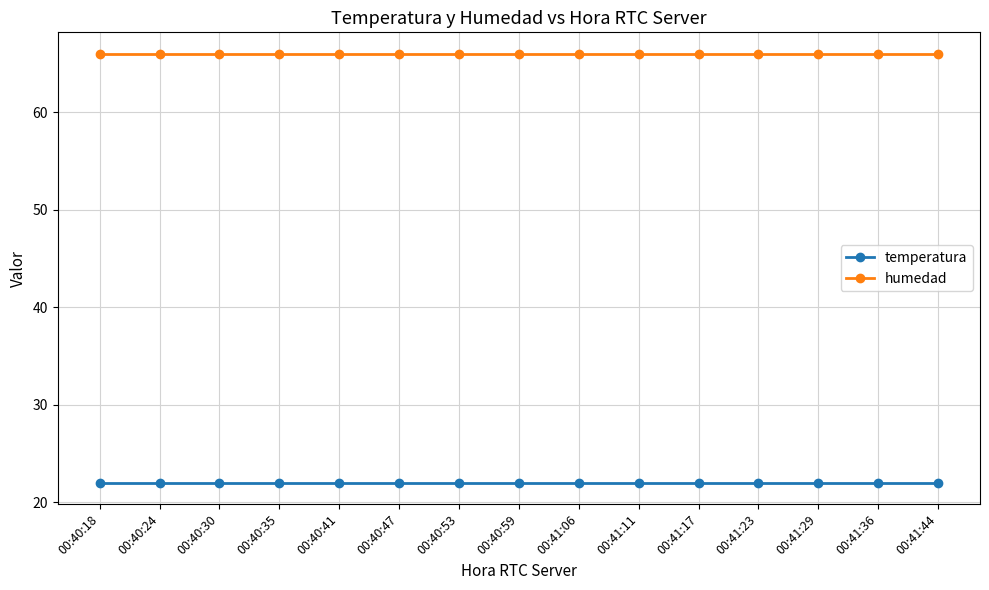

What is the sum of all temperatura values?

330